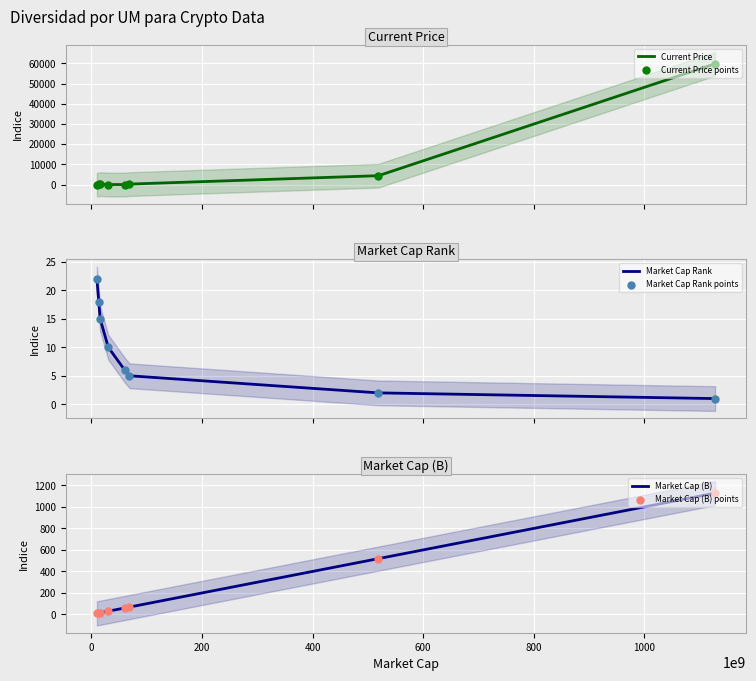

What are all the series names shown in the legend?

Current Price, Current Price points, Market Cap Rank, Market Cap Rank points, Market Cap (B), Market Cap (B) points